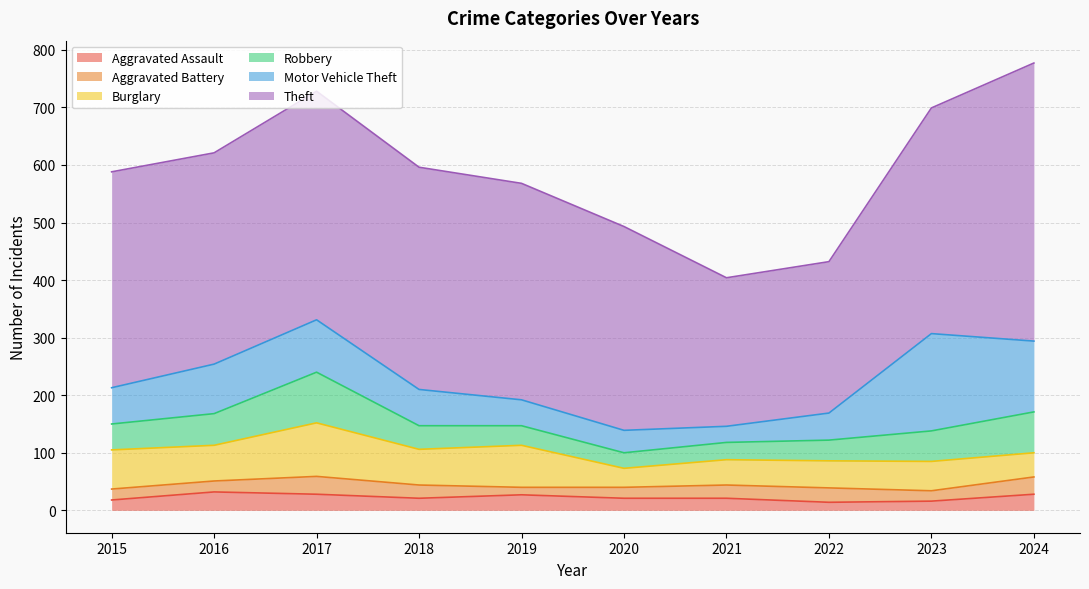

List the labels in order of Burglary value, largest first.

2017, 2019, 2015, 2016, 2018, 2023, 2022, 2021, 2024, 2020